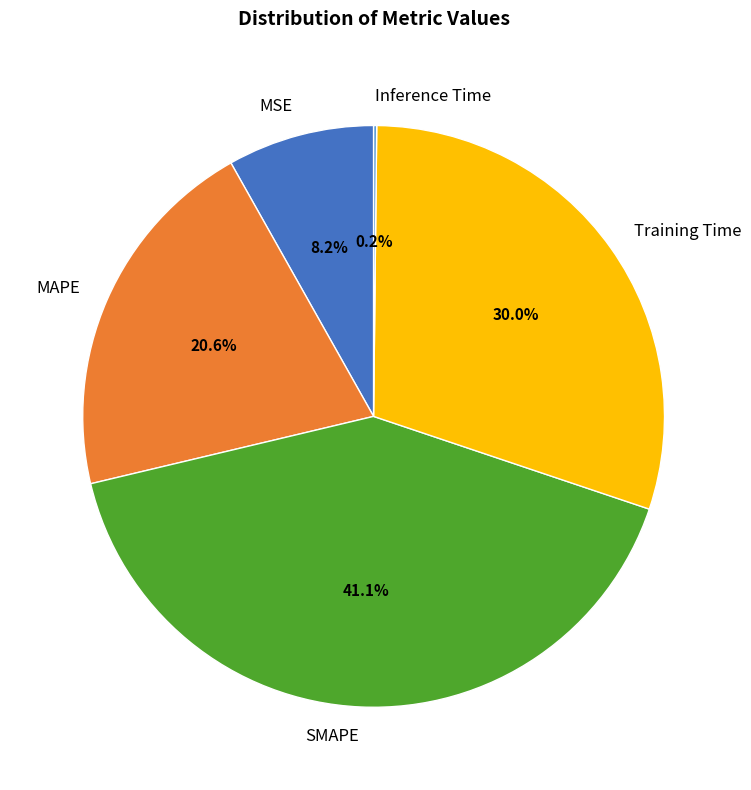

Which slice is the largest?

SMAPE